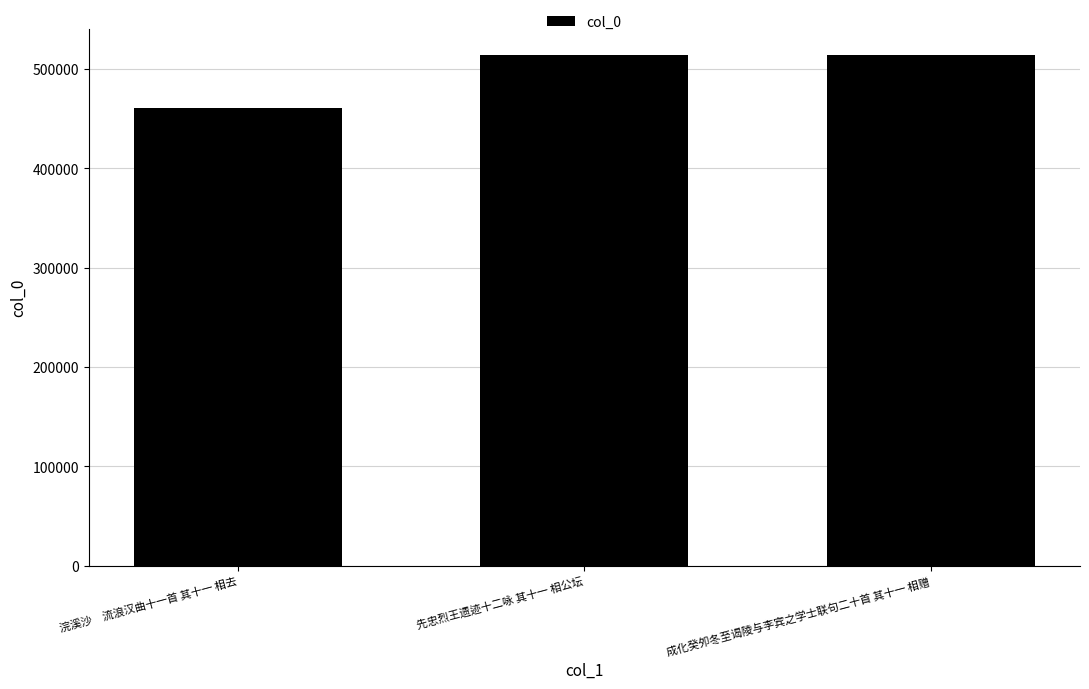

The value at 浣溪沙　流浪汉曲十一首 其十一 相去 is 460194. True or false?

True